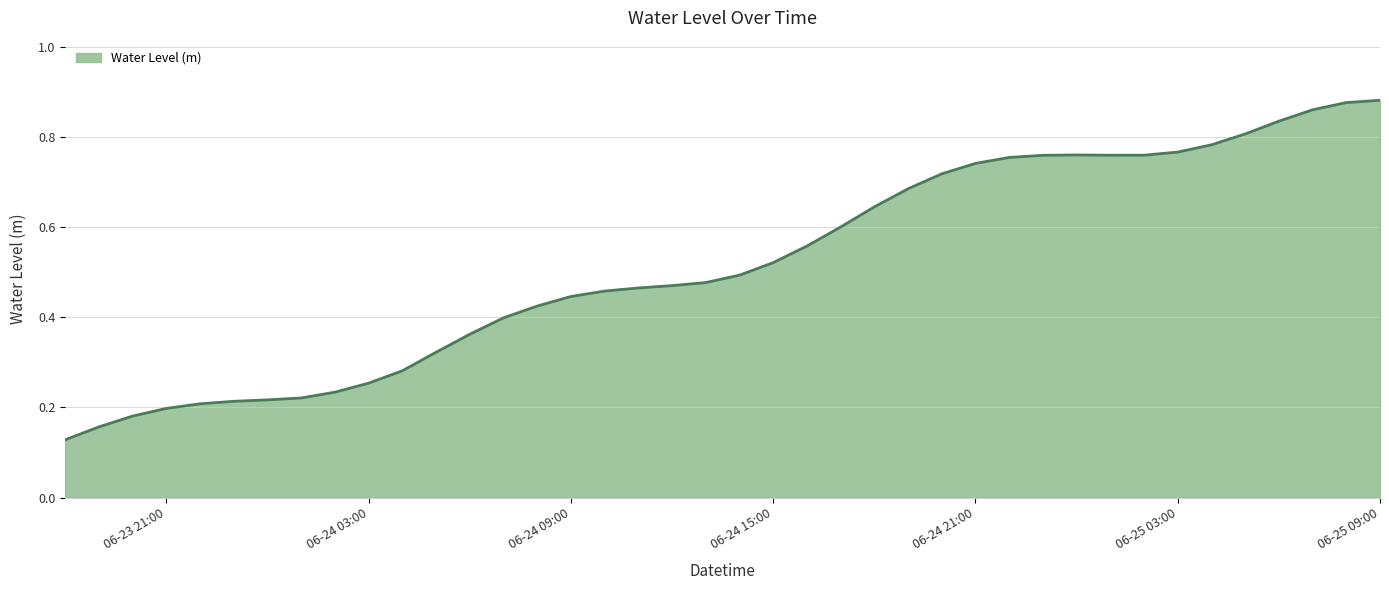

How many points are lower than both their immediate neighbors (excluding endpoints)?

1